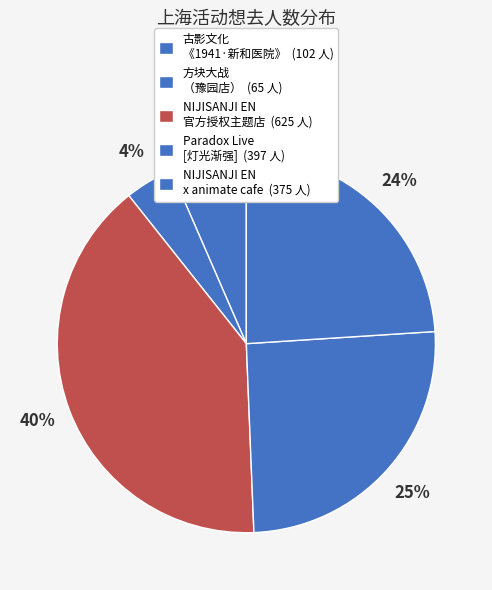

To the nearest percent, what is the difference between the largest and smallest slice percentages?

36%